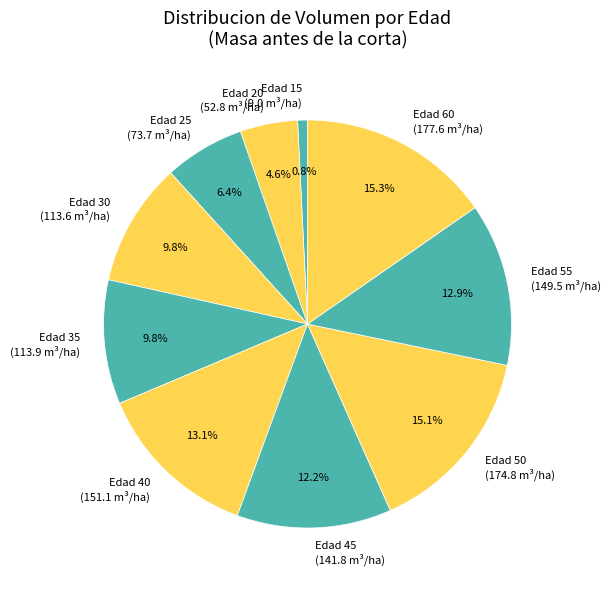

How much of the chart is everything except Edad 60?

84.7%